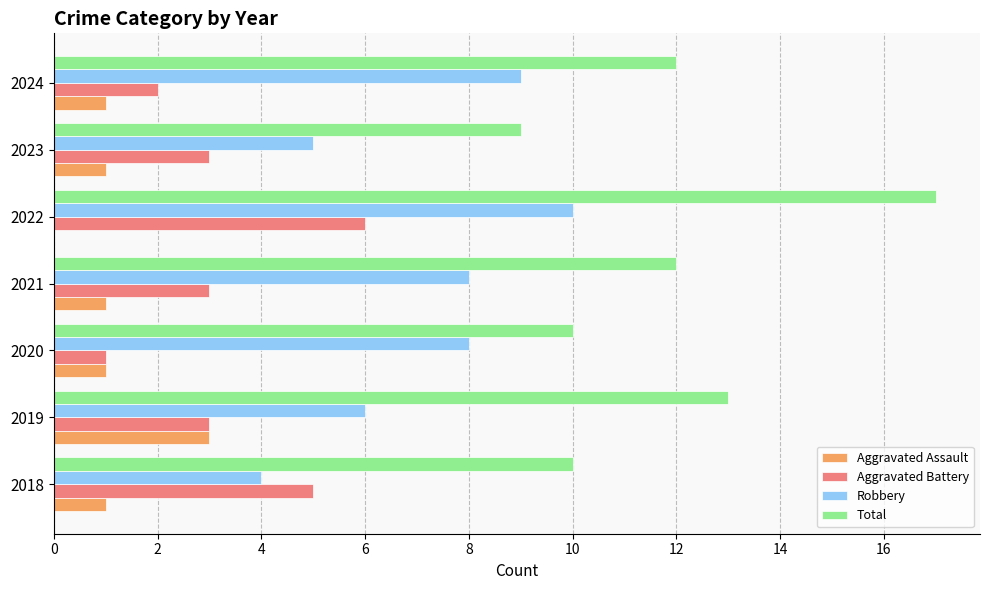

At which category is the sum across all series the highest?

2022